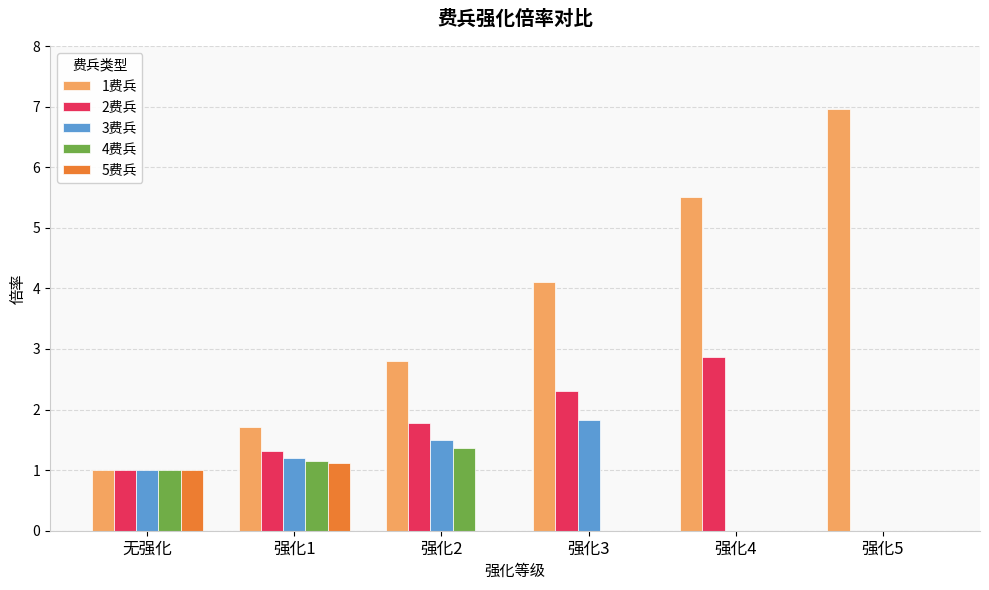

What is the greatest value displayed?

7.0